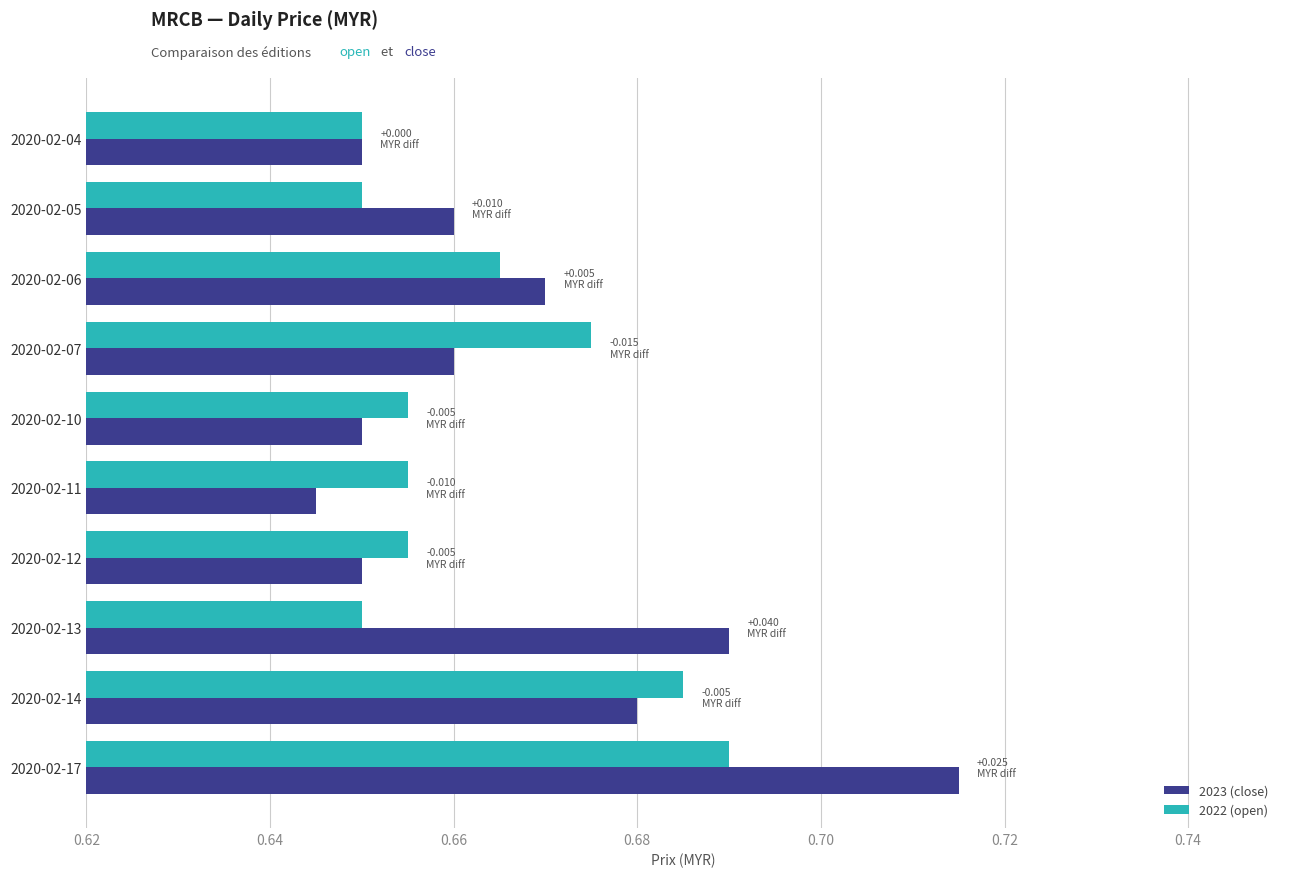

What is the sum of the 2022 (open) values at 2020-02-04 and 2020-02-10?

1.3